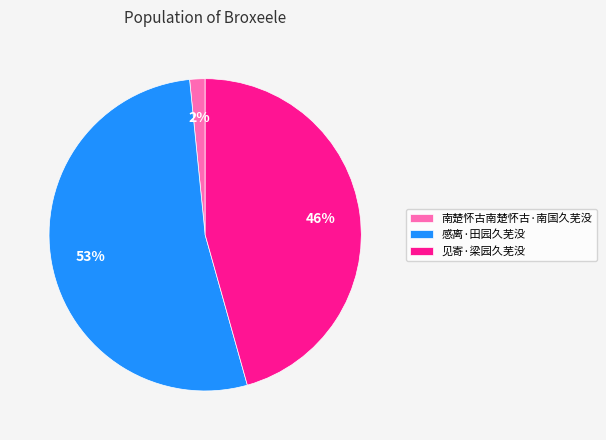

To the nearest percent, what percentage of the pie is 南楚怀古南楚怀古·南国久芜没?

2%